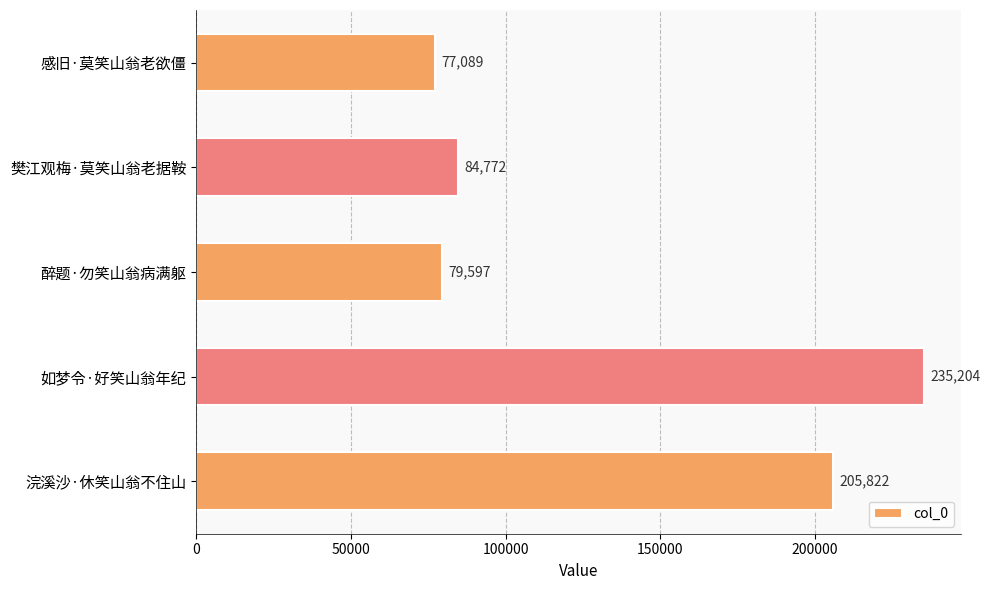

What is the change in value from 感旧·莫笑山翁老欲僵 to 如梦令·好笑山翁年纪?

+158115